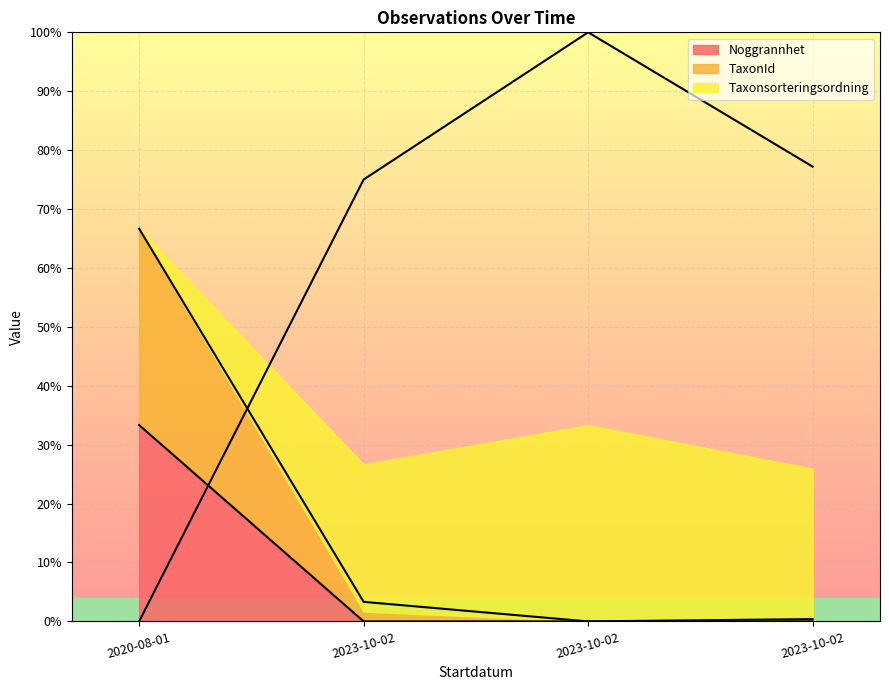

Read the TaxonId value at 2023-10-02.

3.3